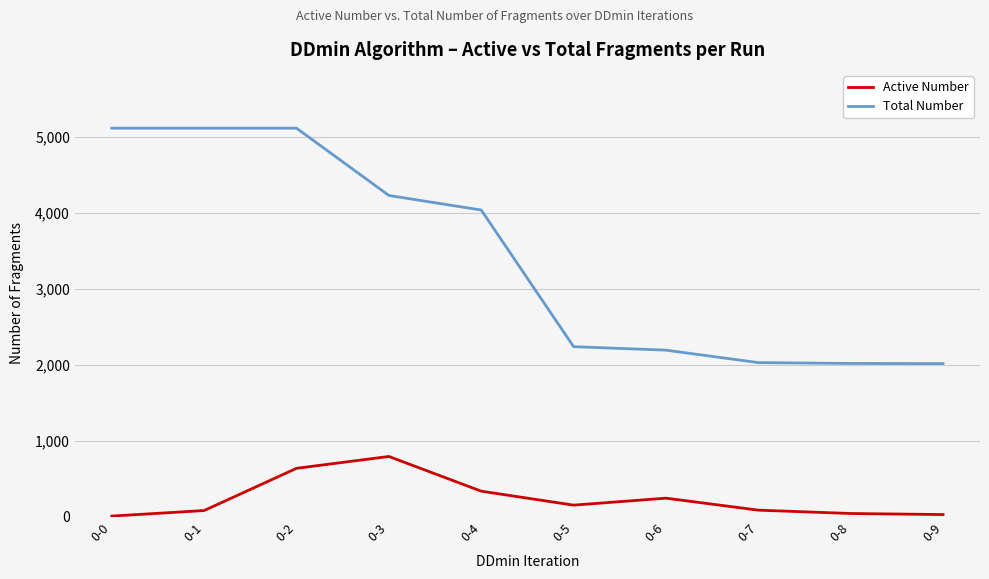

What is the highest value of the Active Number series?

795